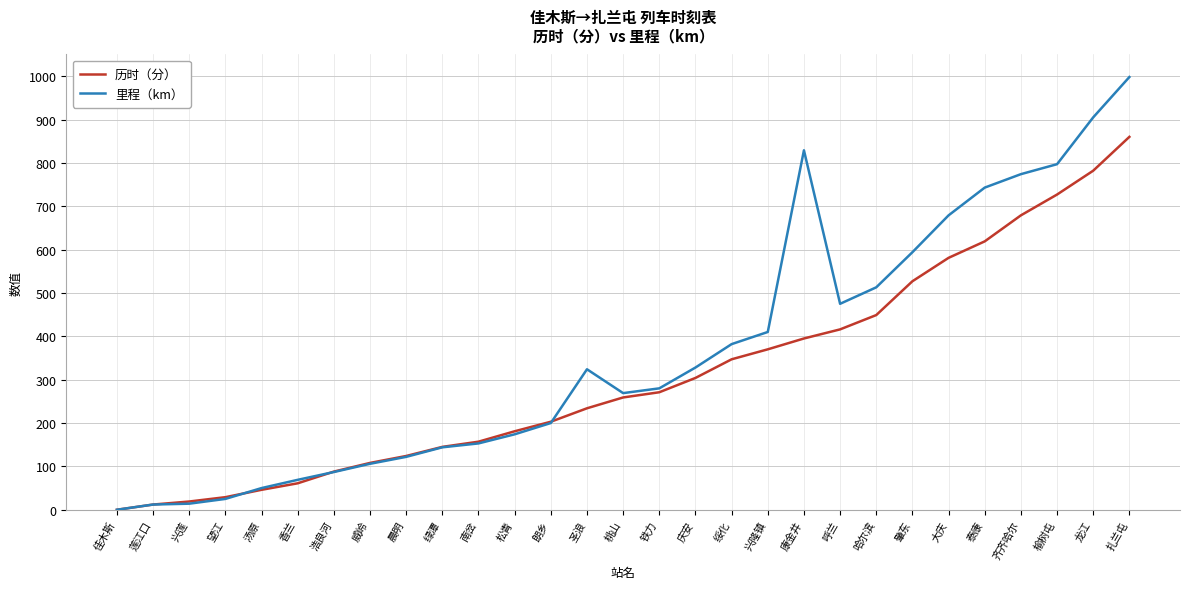

At which category is the sum across all series the highest?

扎兰屯